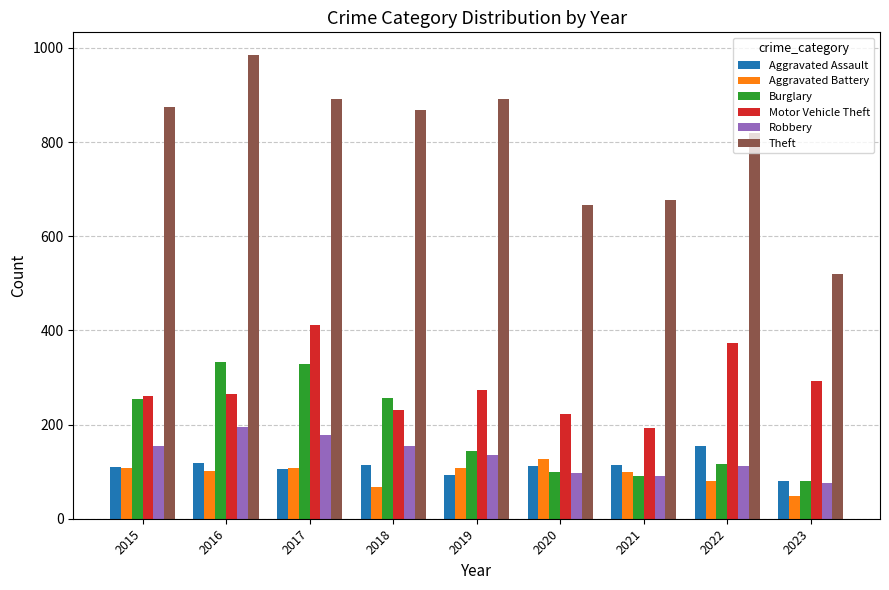

What is the total value across all series at 2022?

1655